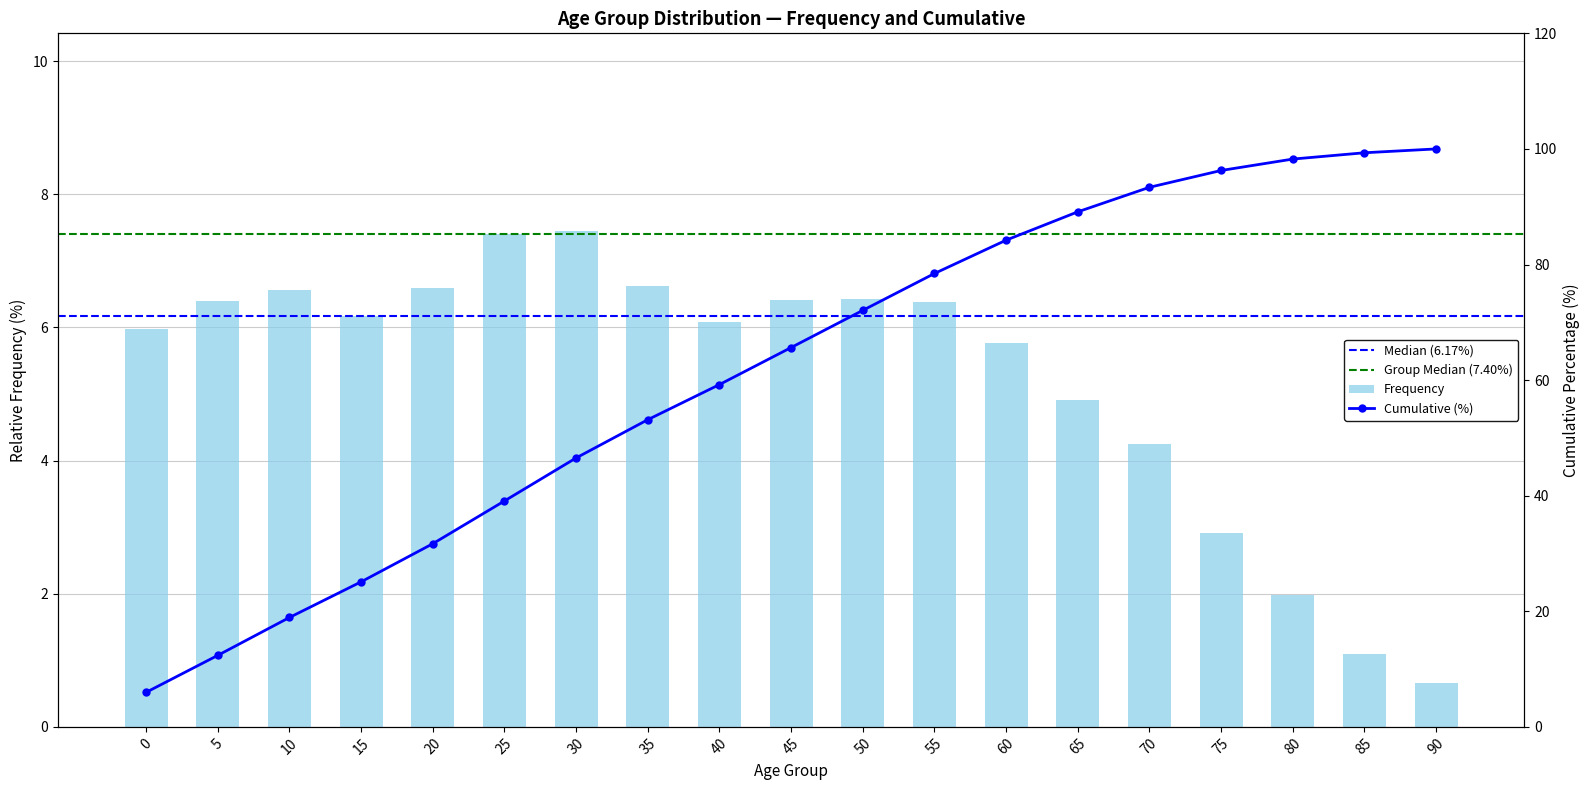

List the labels in order of value, largest first.

30, 25, 35, 20, 10, 50, 45, 5, 55, 15, 40, 0, 60, 65, 70, 75, 80, 85, 90